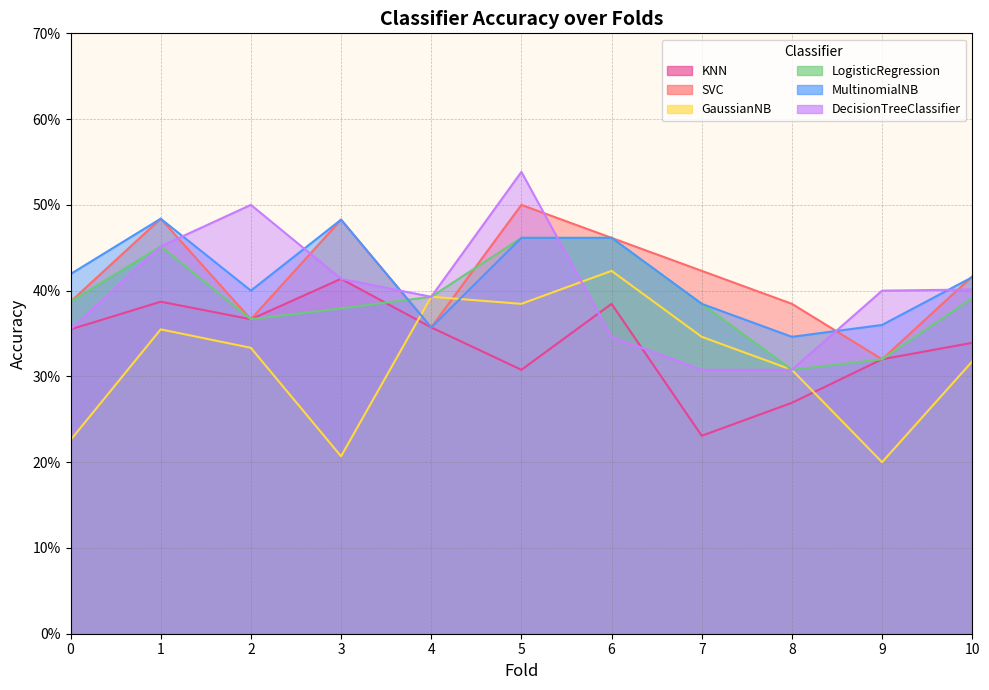

The GaussianNB series shows 0.2 at 2. True or false?

False